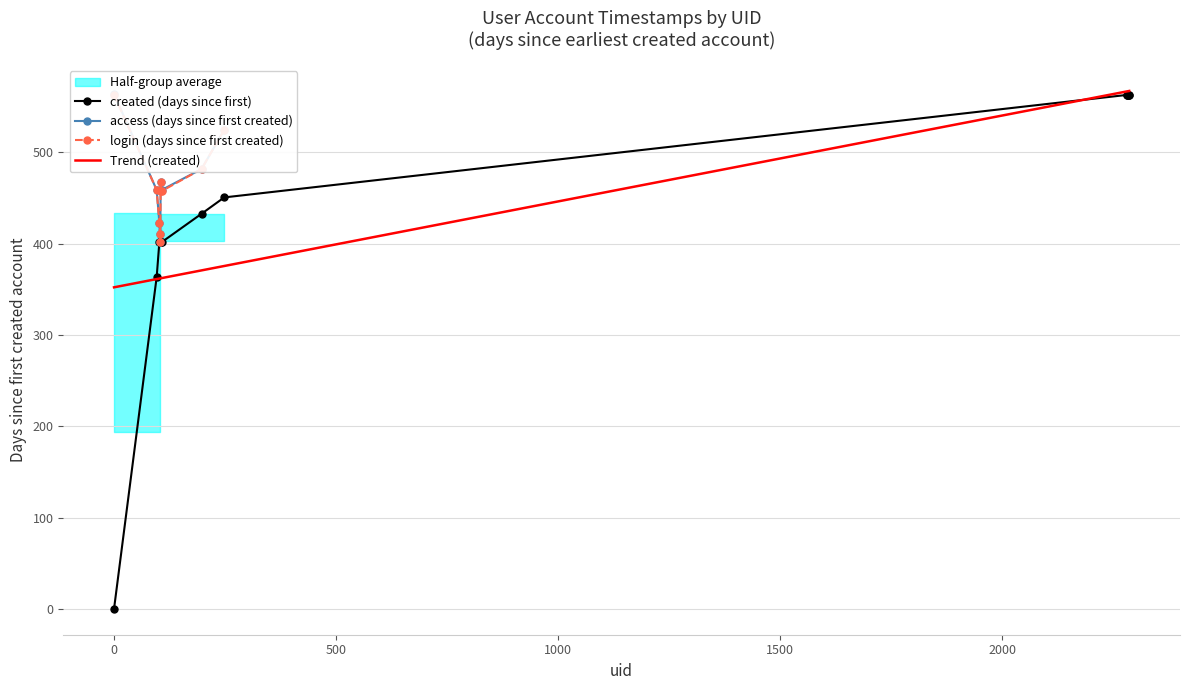

The value of access at 107 is 362.1. True or false?

True